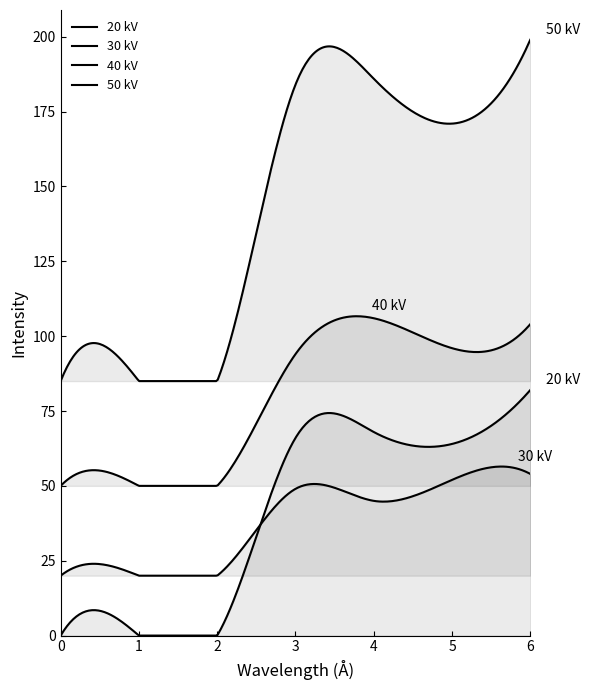

At which label does 2 first exceed 25?

3